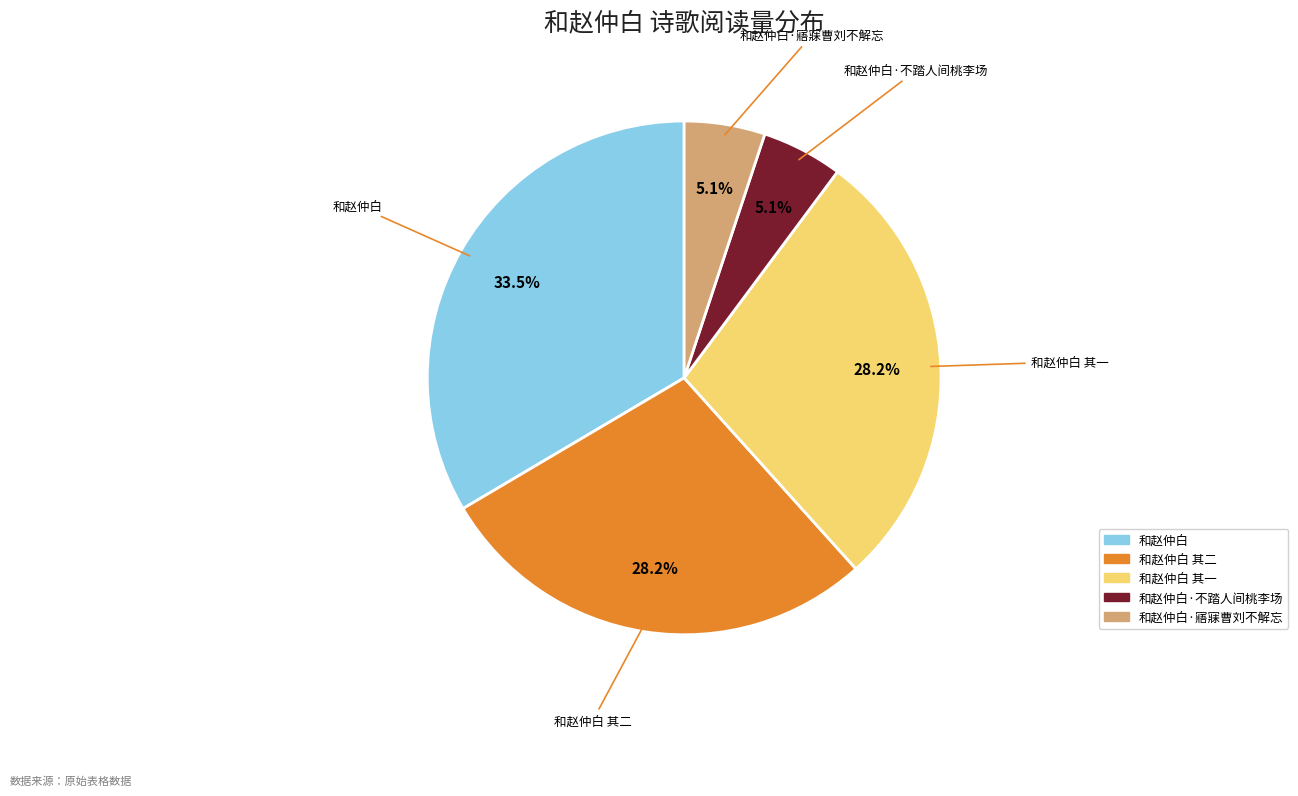

To the nearest percent, what is the average slice percentage?

20%